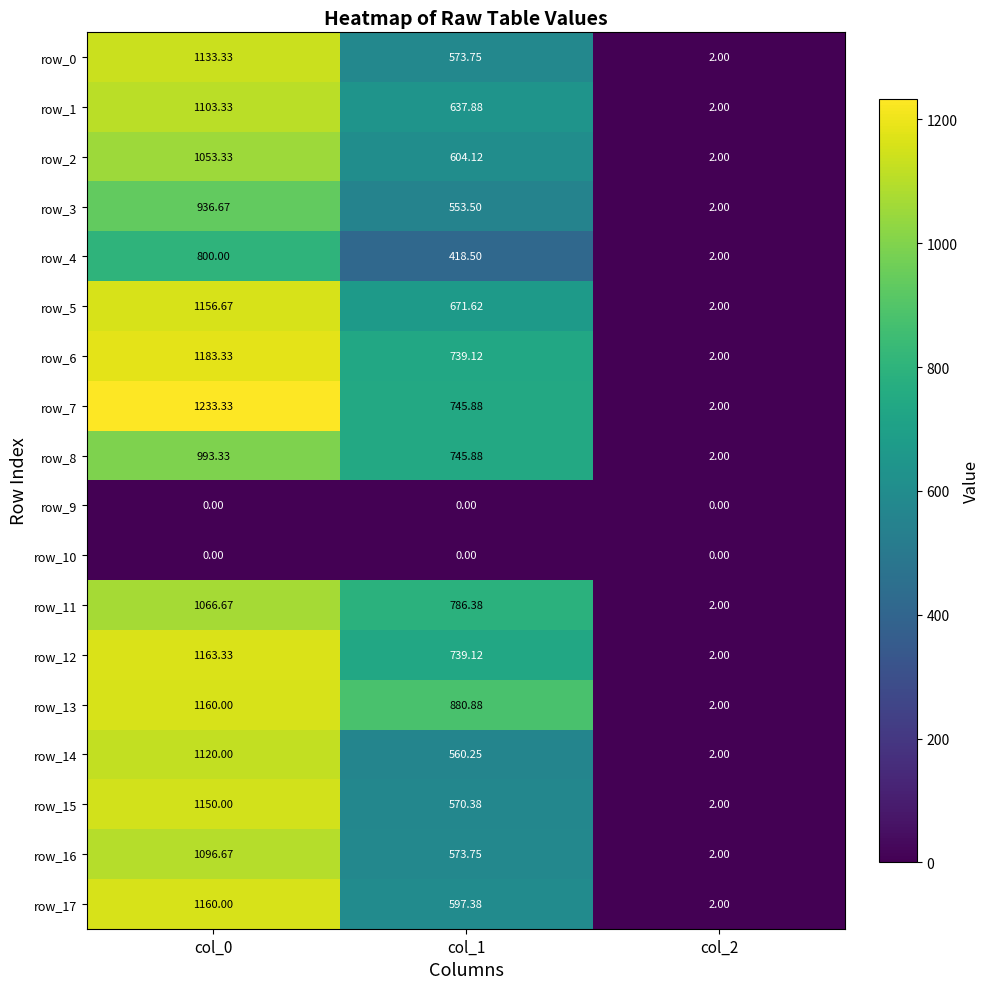

Which category has the lowest value in the row_11 series?

col_2